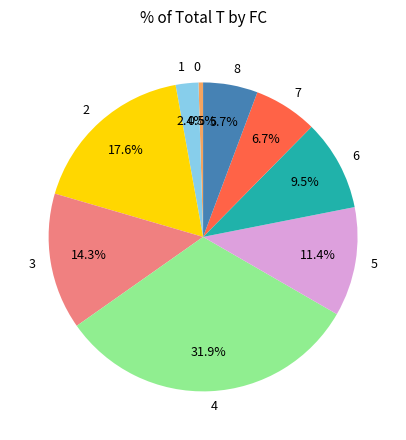

True or false: 2 accounts for 29% of the total.

False